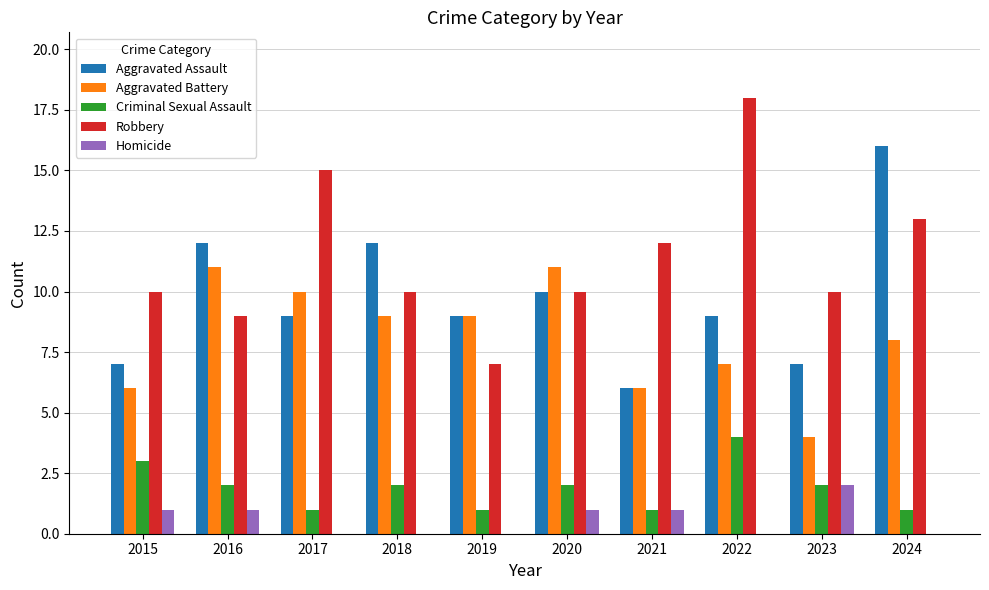

What is the sum of the Aggravated Battery values at 2018 and 2022?

16